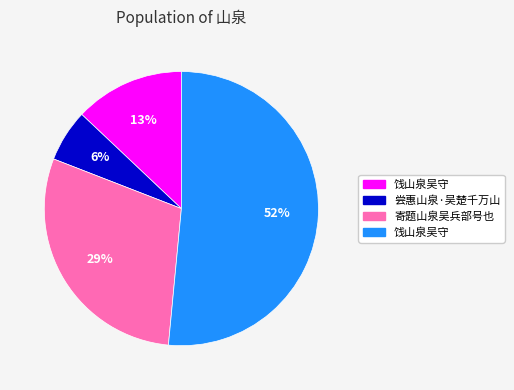

Is there a majority slice in this chart?

Yes